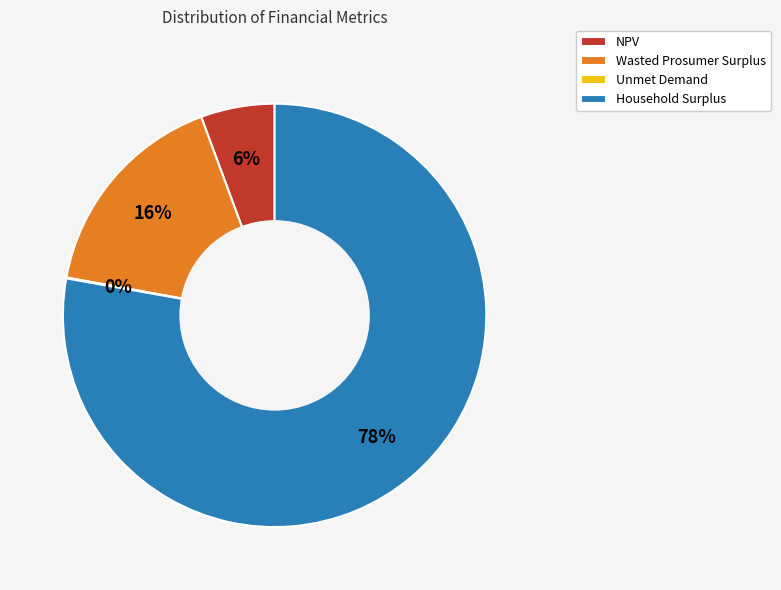

Does any single category account for the majority?

Yes